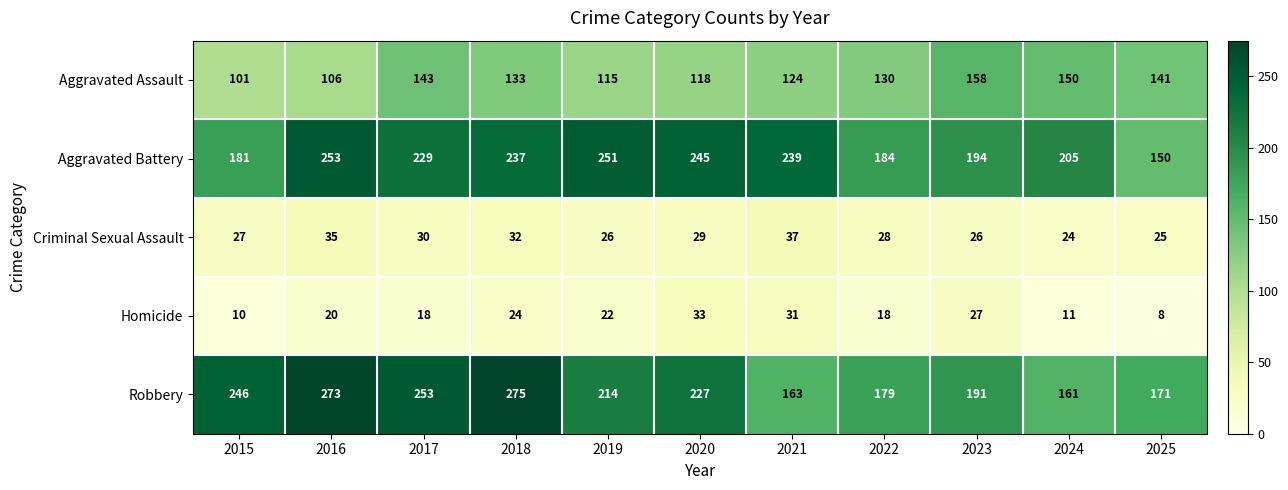

What is the difference between the maximum and minimum values in the Aggravated Assault series?

57